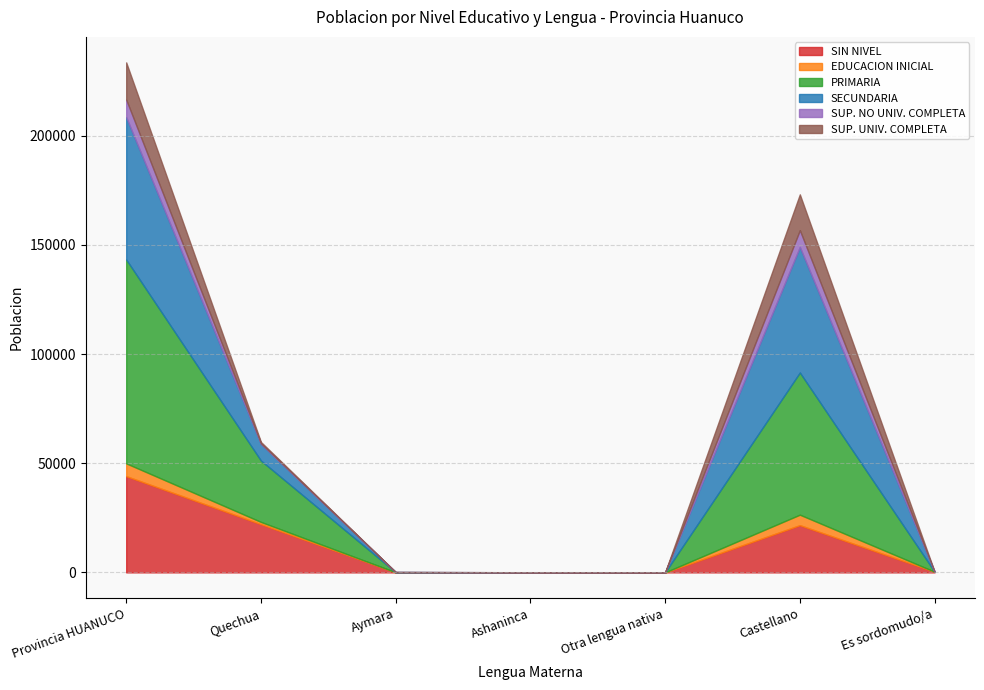

What position from the right is Castellano?

2